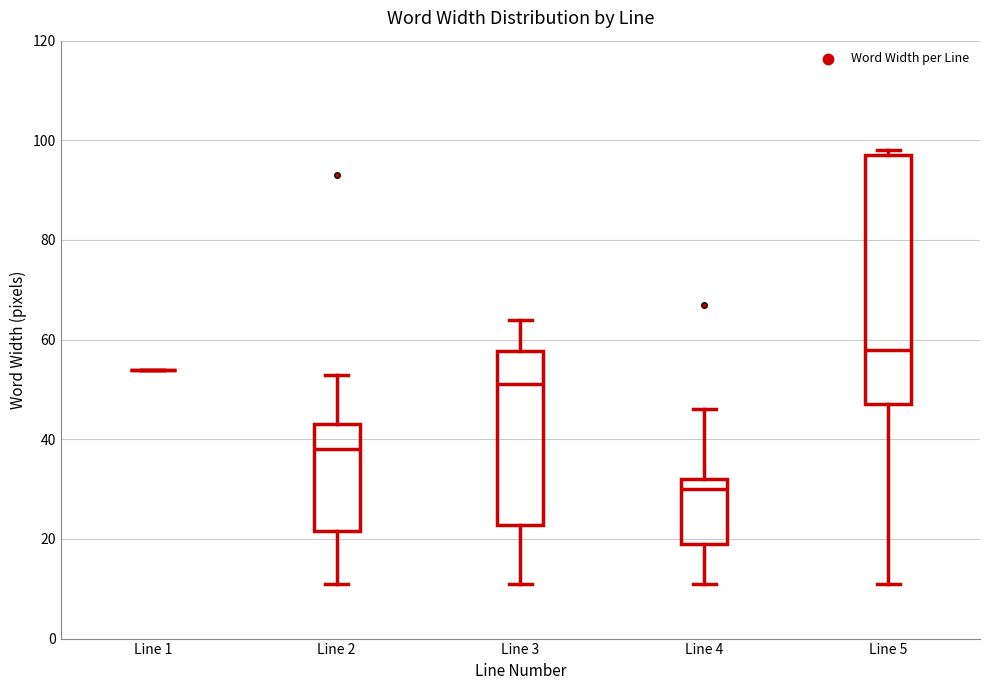

Where does the lower whisker of the box for Line 4 end on the y-axis? The values are not printed on the chart, so give them approximately, as read against the axis.

12